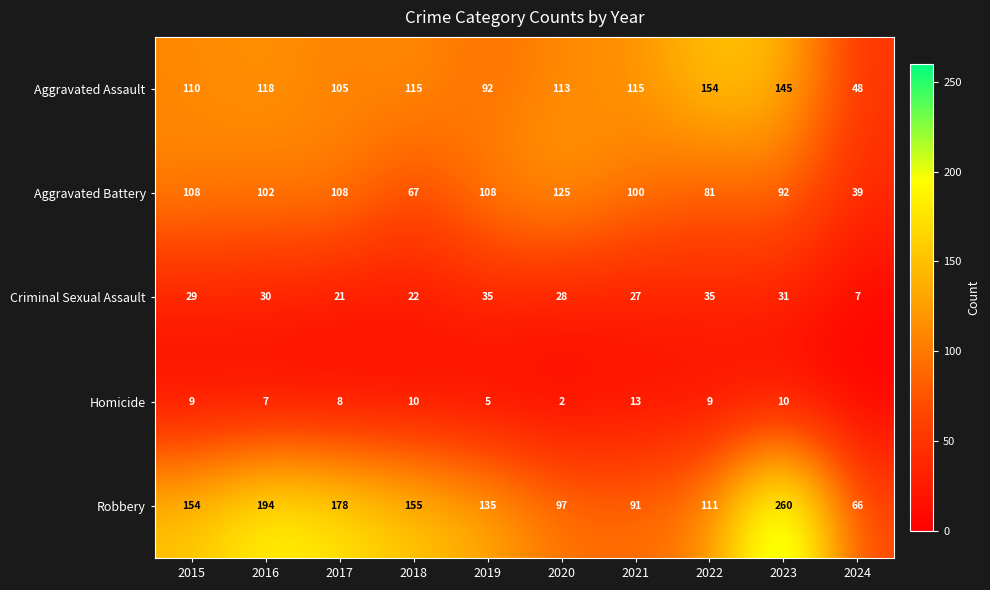

What is the sum of all Criminal Sexual Assault values?

265